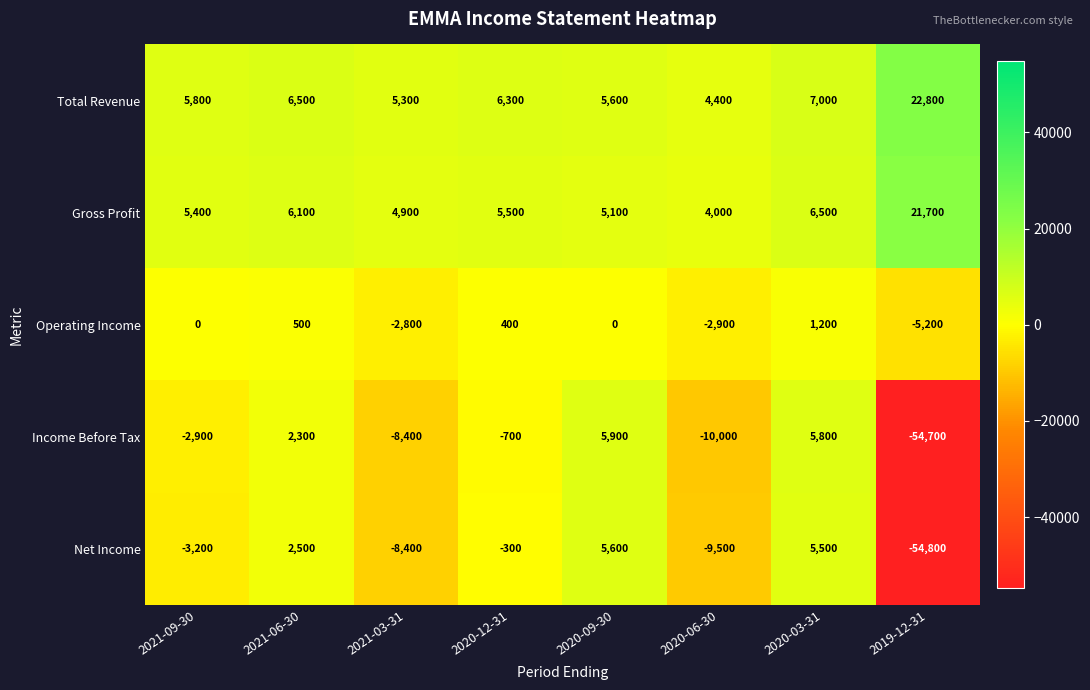

What is the difference between the maximum and minimum values in the Net Income series?

60400